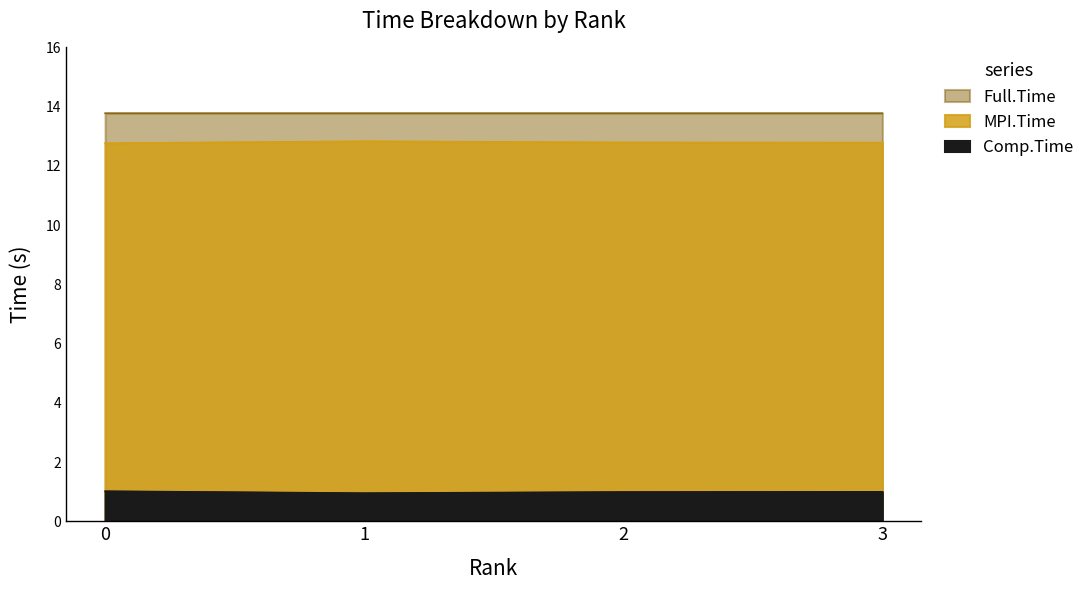

Rank the series by their maximum value, from highest to lowest.

Full.Time, MPI.Time, Comp.Time